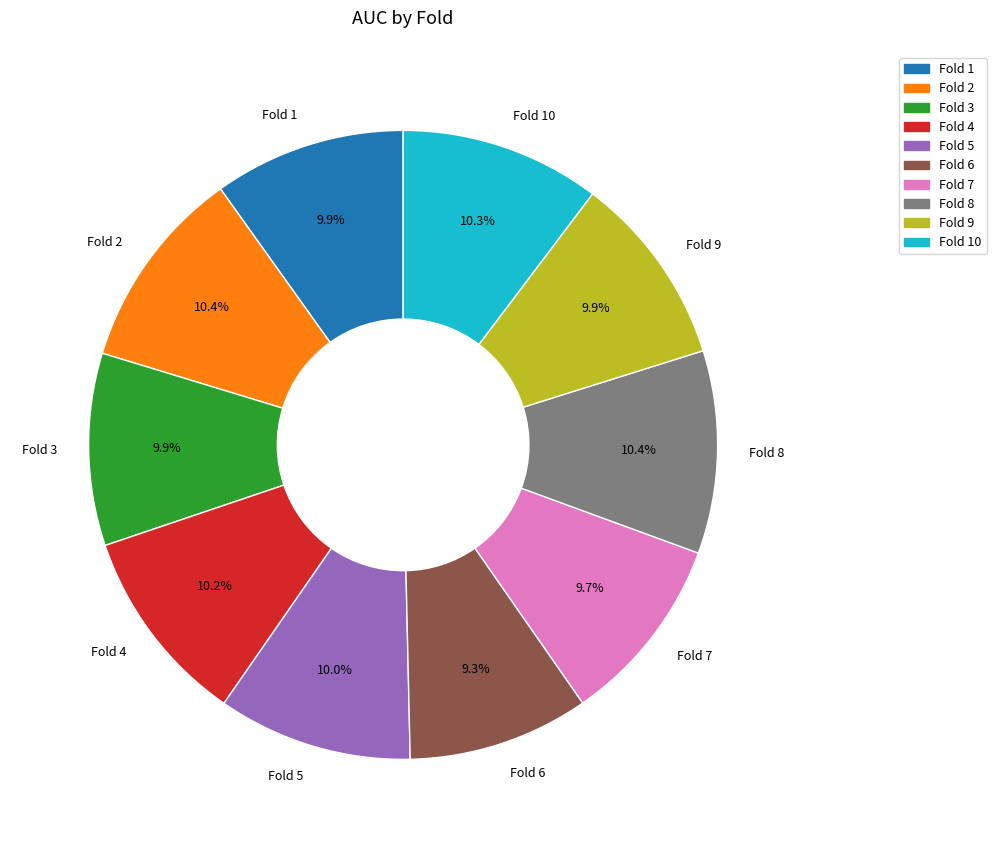

Count the number of slices in the pie.

10